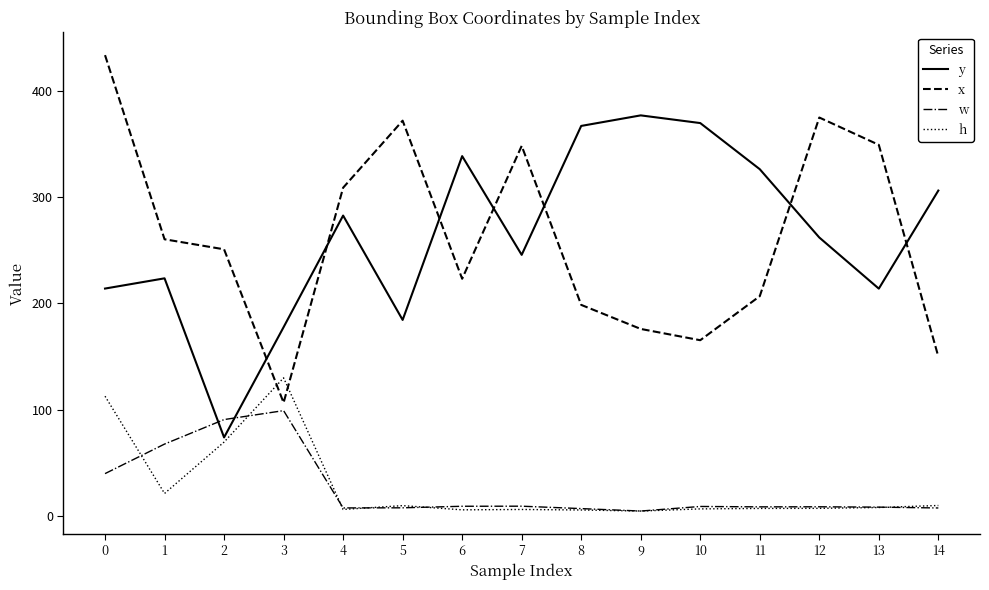

The value of w at 8 is 6.7. True or false?

True